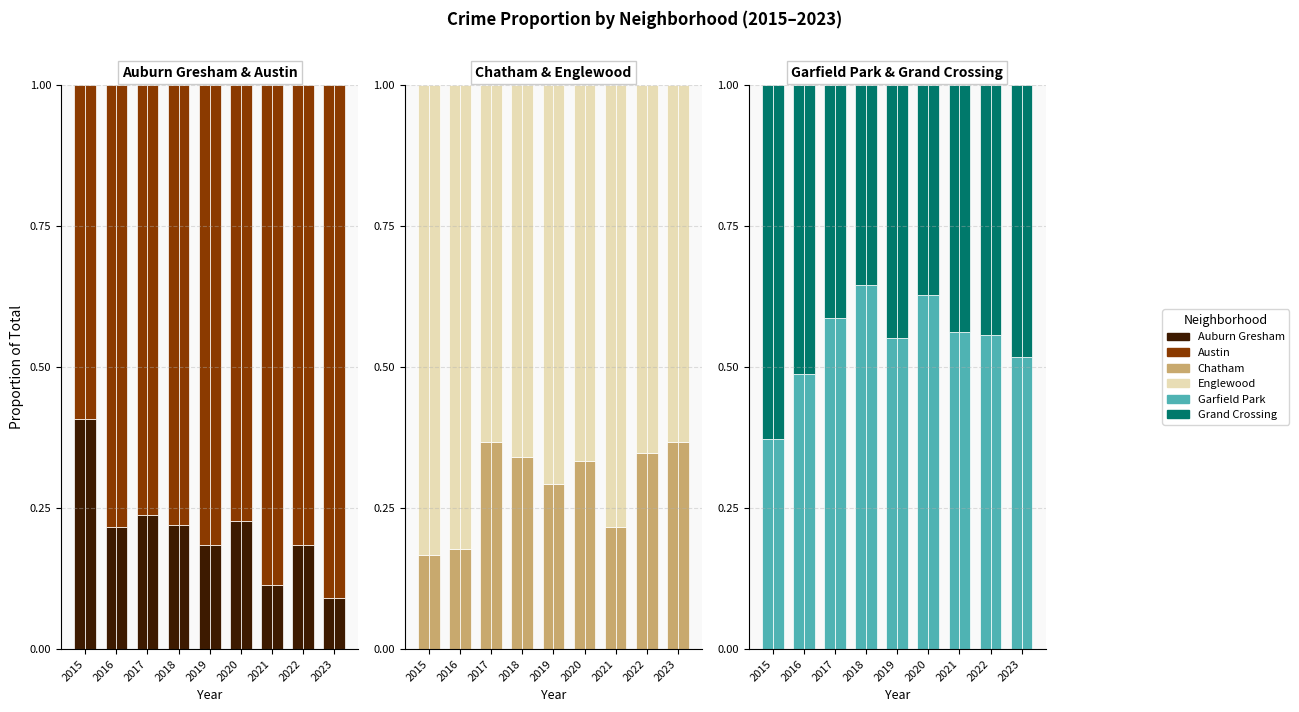

Which series has the largest range (max minus min)?

Auburn Gresham